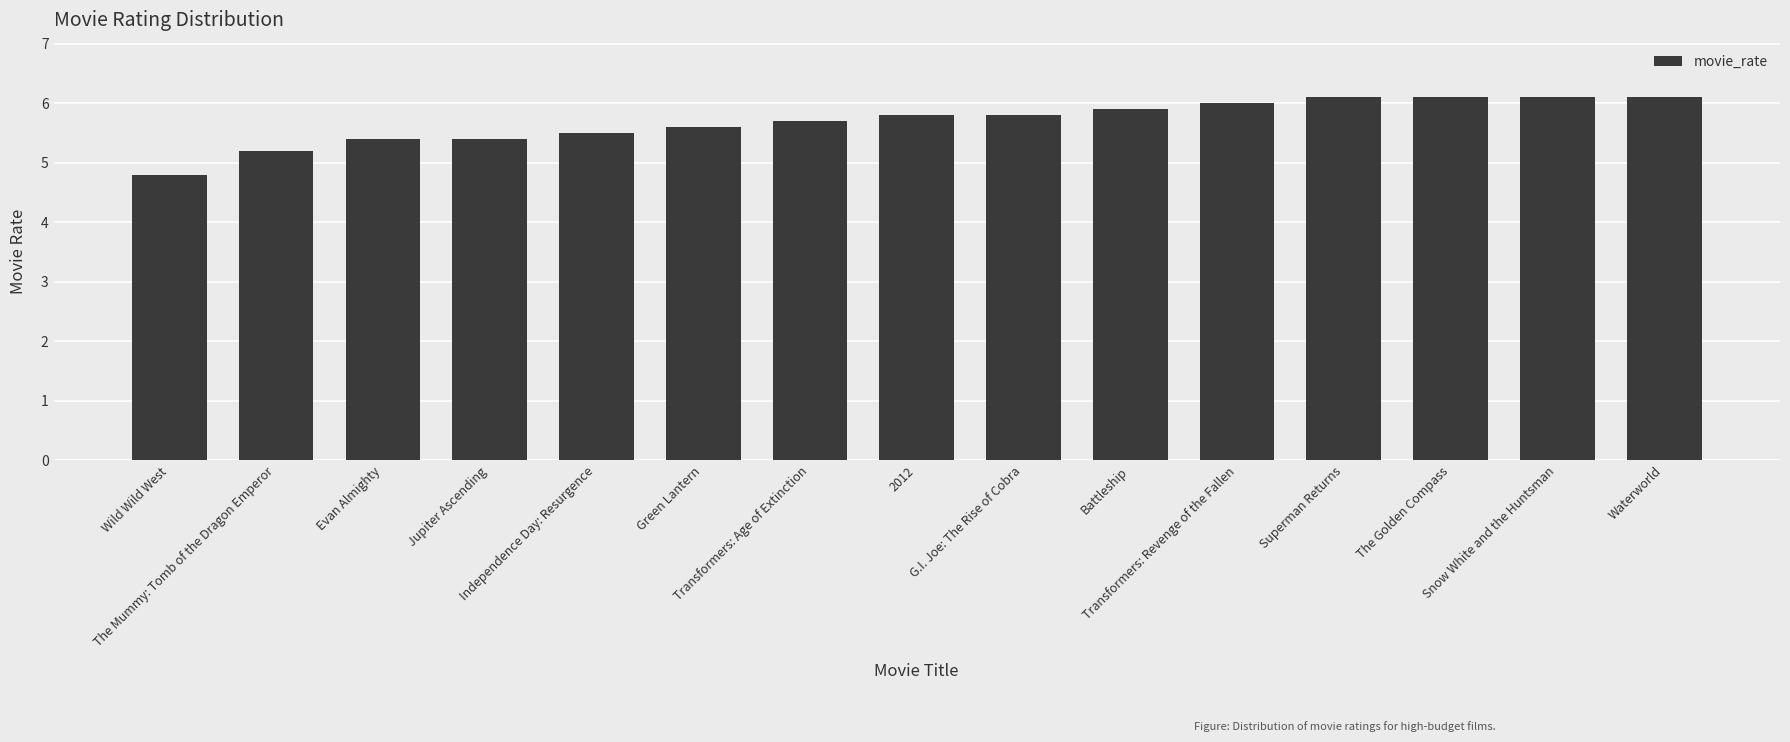

What is the minimum value shown in the chart?

4.8